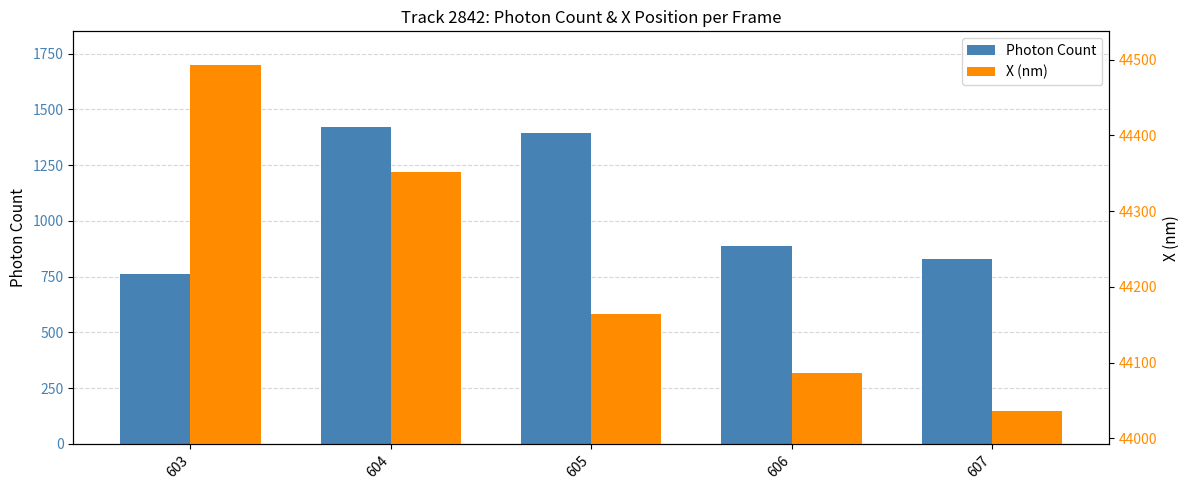

Rank the series by their maximum value, from lowest to highest.

Photon Count, X (nm)